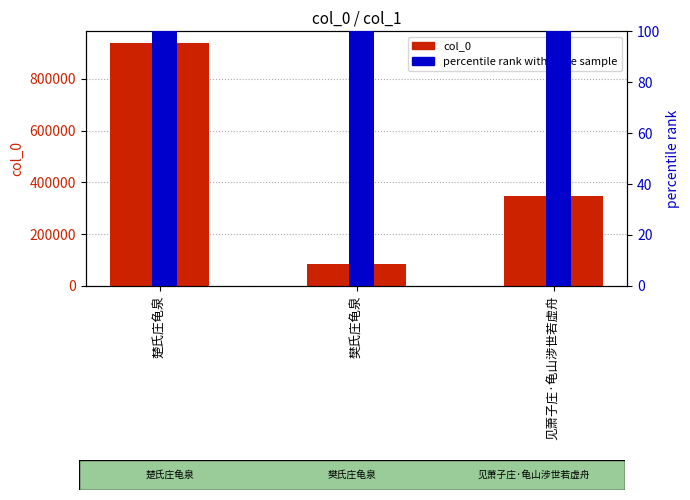

Rank the series by their average value, from lowest to highest.

percentile rank within the sample, col_0